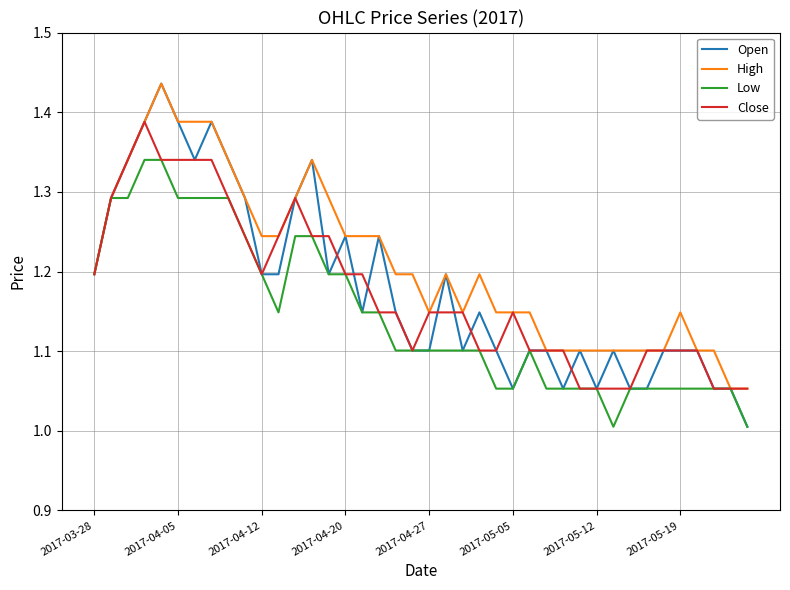

Which series has the largest total across all categories?

High